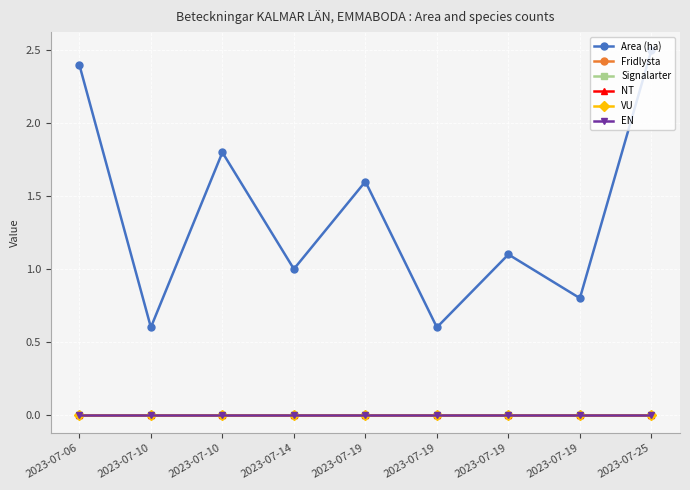

Is this an area chart (filled region under the line)?

No